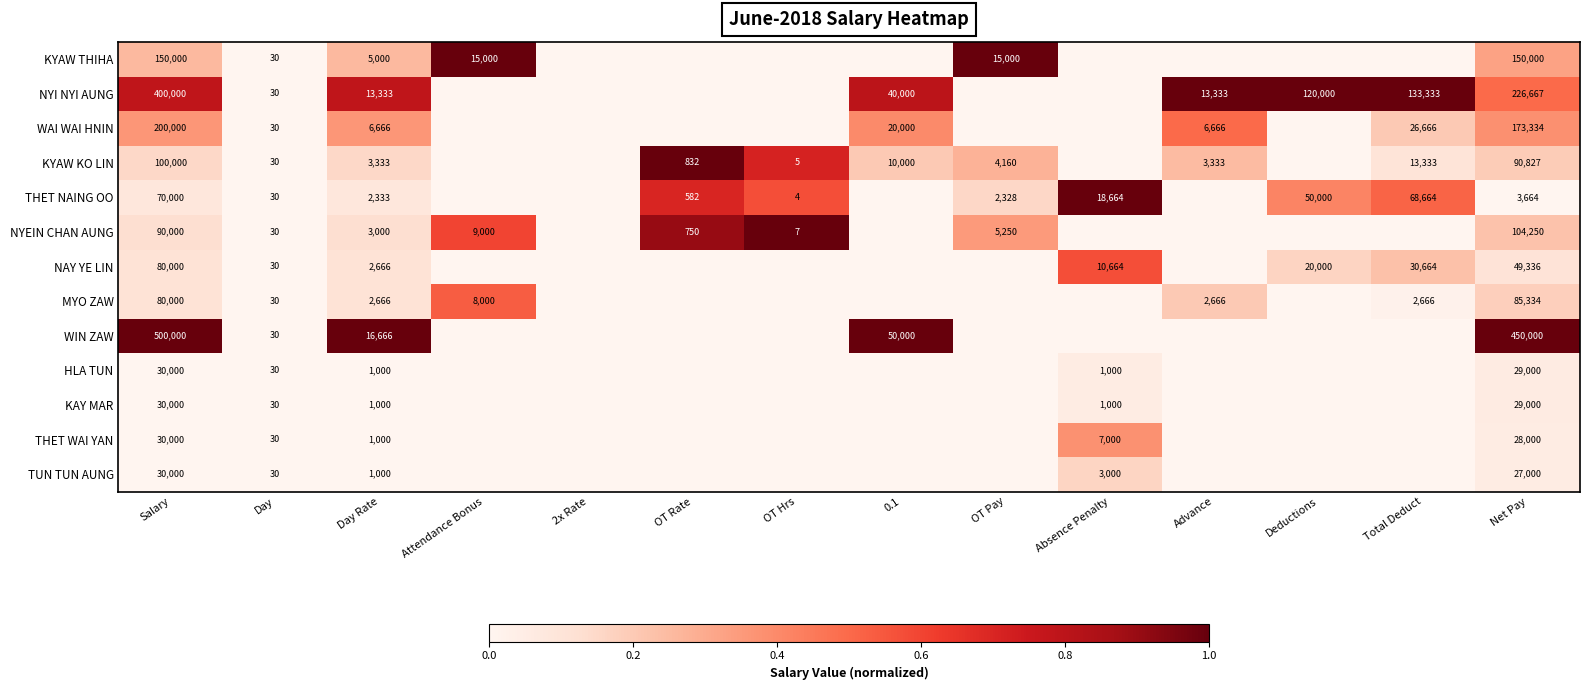

Which label corresponds to the smallest value in the chart?

Day